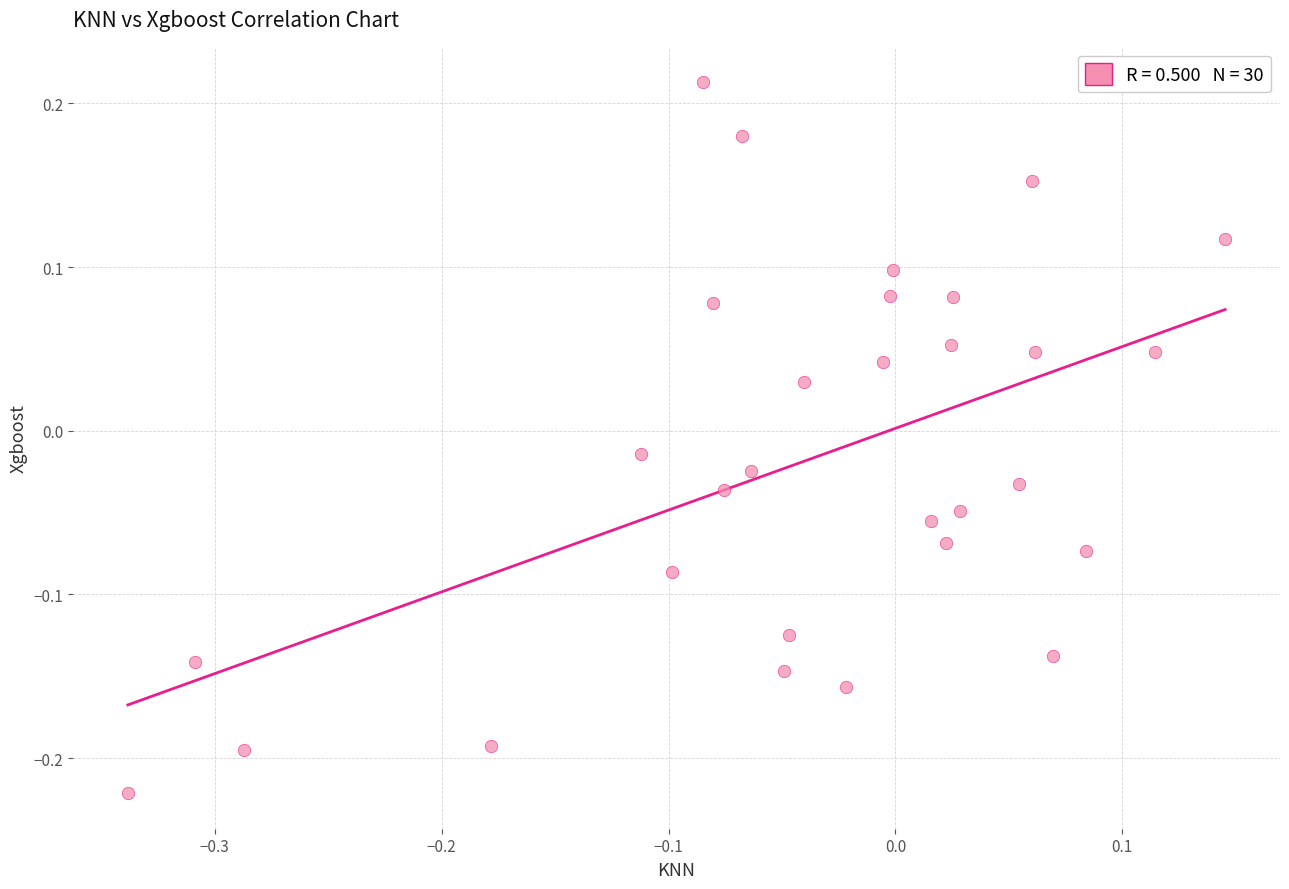

What is the range of Y values (max minus min)?

0.4